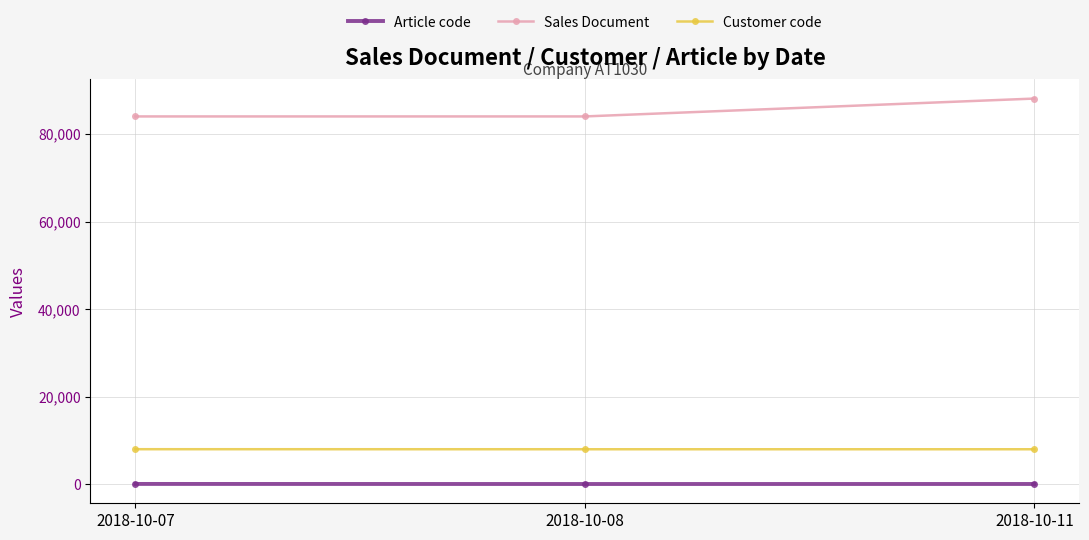

At which category is the sum across all series the highest?

2018-10-11